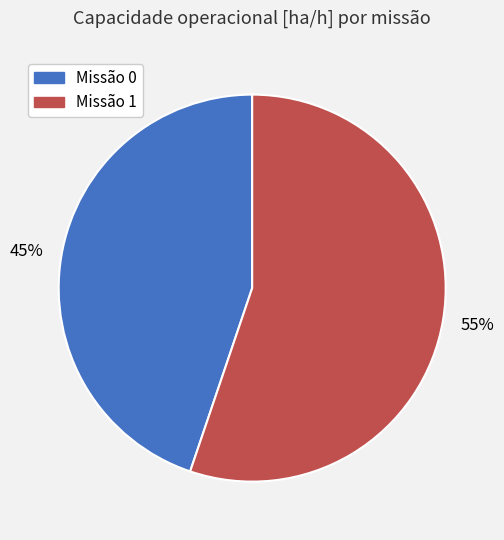

Approximately how many times larger is the value at Missão 0 compared to Missão 1?

0.8